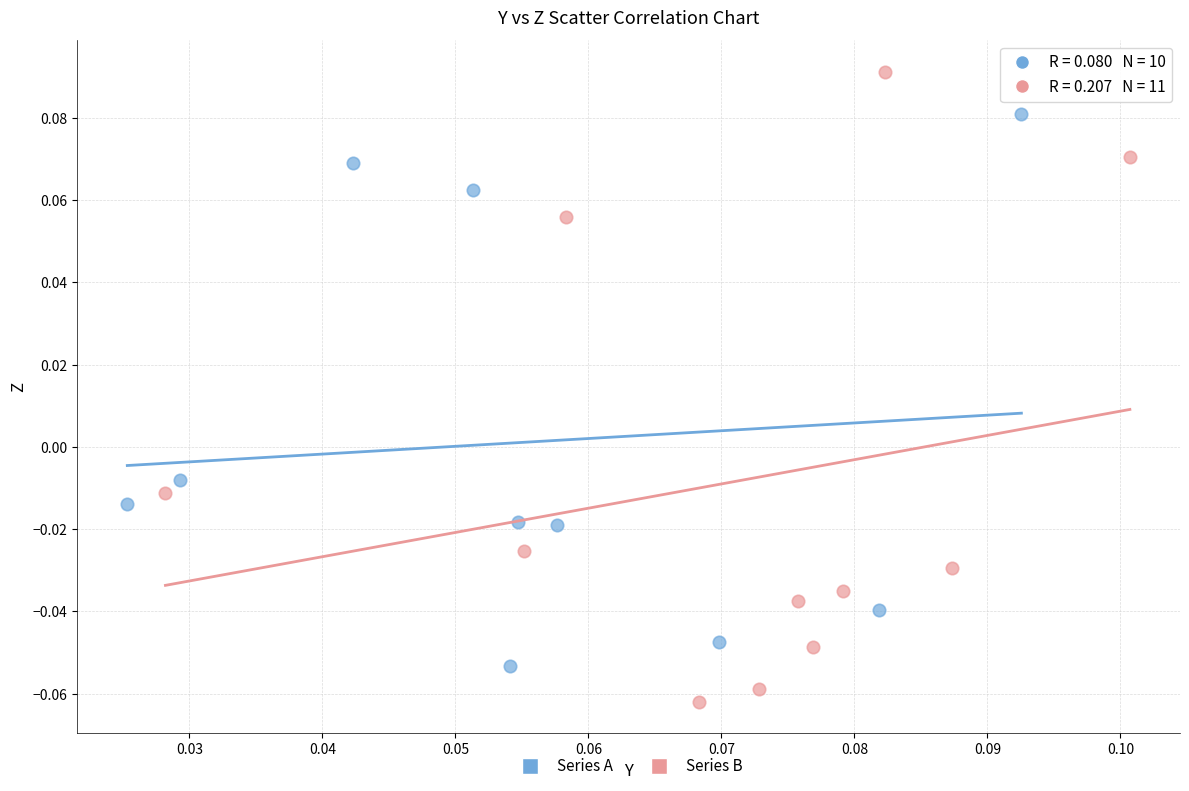

Which series has the largest Y range (max minus min)?

Series B